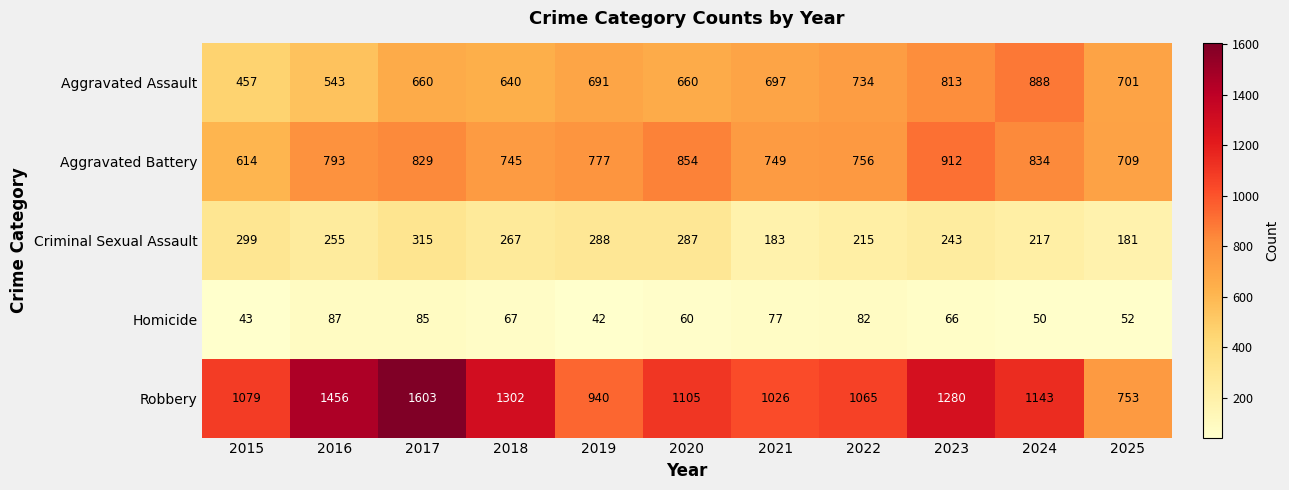

What is the difference between the Criminal Sexual Assault values at 2018 and 2021?

84